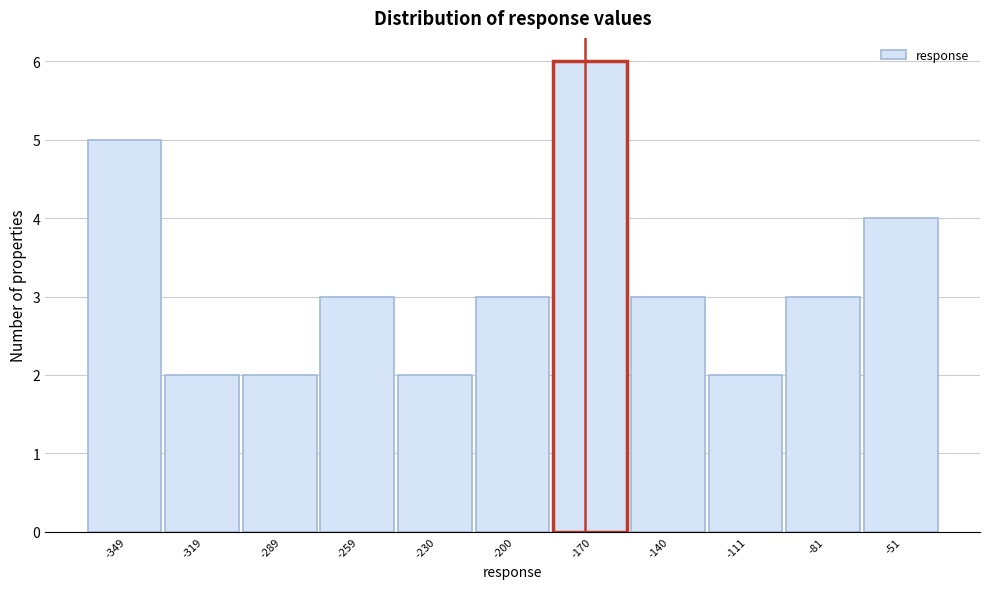

Reading left to right, list every bar in this chart as the range it spans on the x-axis followed by its height. Neither the bar edges nor the heights are printed on the chart, so give them approximately, as read against the axes.

-365 to -335: 5
-335 to -305: 2
-305 to -275: 2
-275 to -245: 3
-245 to -215: 2
-215 to -185: 3
-185 to -155: 6
-155 to -125: 3
-125 to -95: 2
-95 to -65: 3
-65 to -35: 4